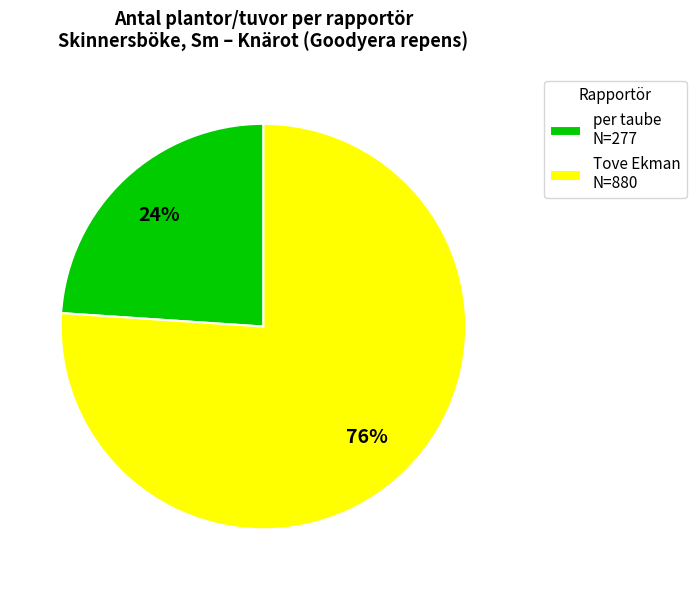

Count the number of slices in the pie.

2